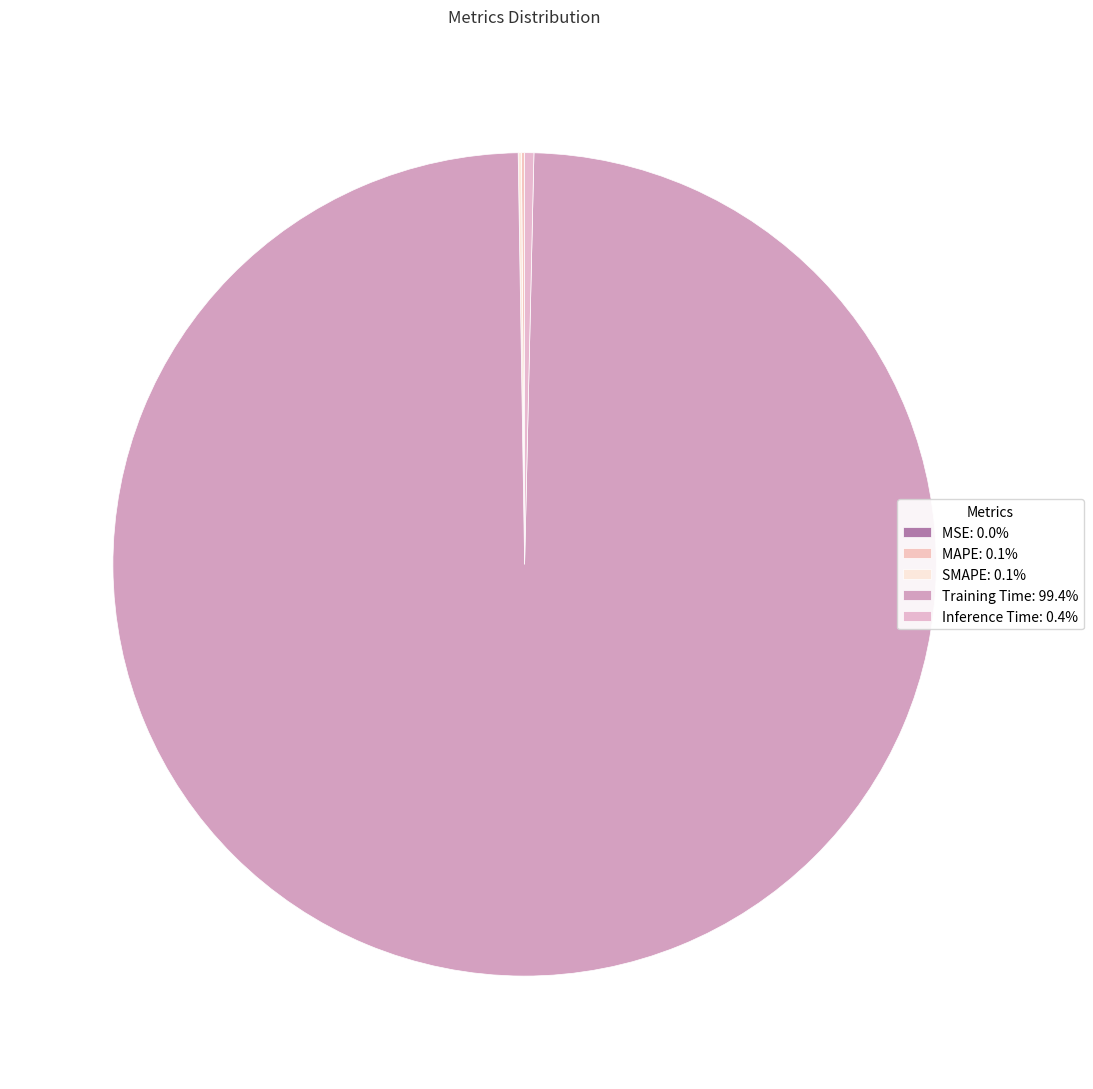

To the nearest percent, what is the difference between the largest and smallest slice percentages?

99%